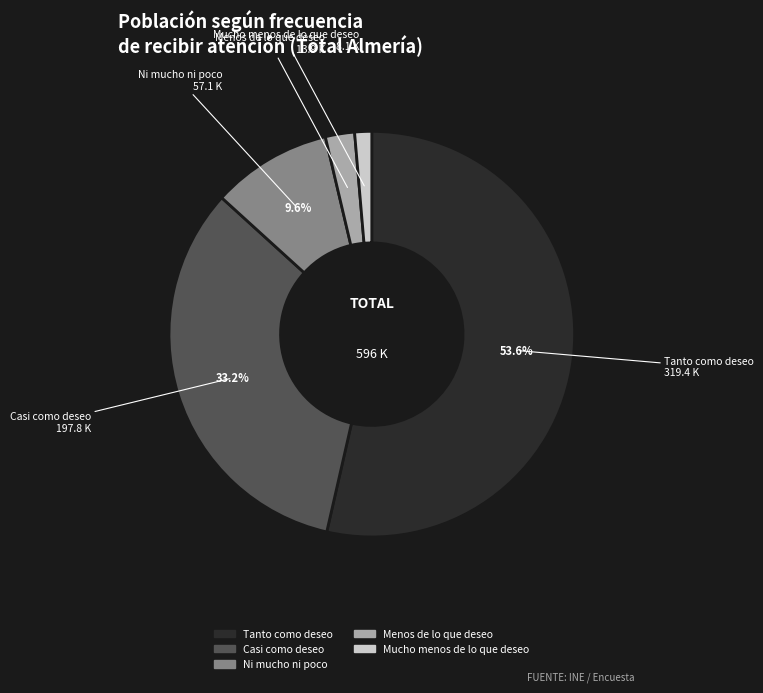

How much of the chart is everything except Ni mucho ni poco?

90.4%